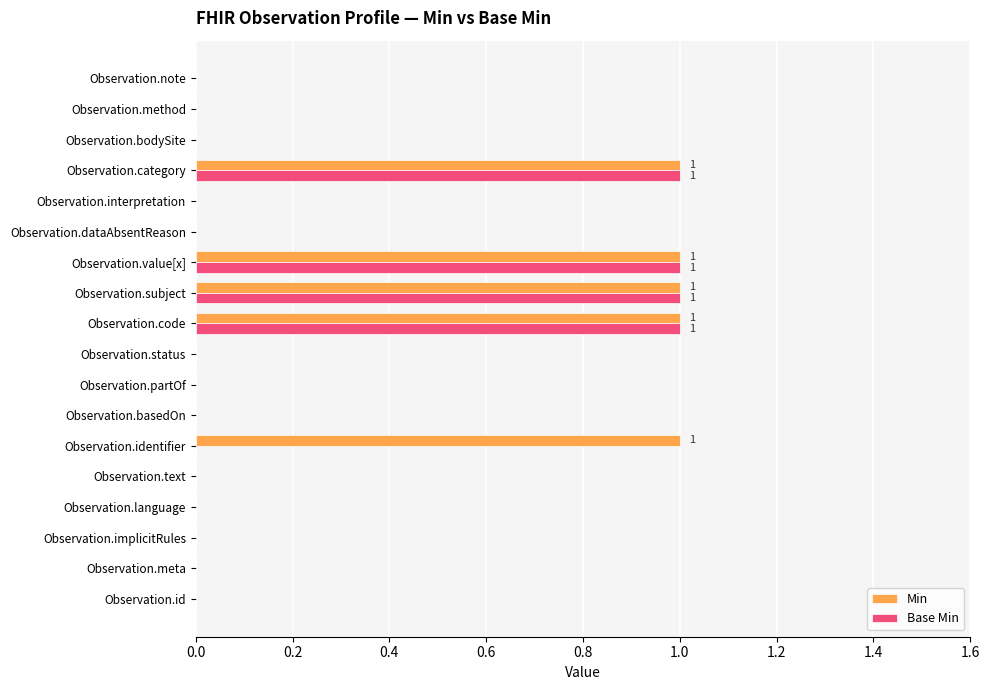

What is the sum of all Base Min values?

4